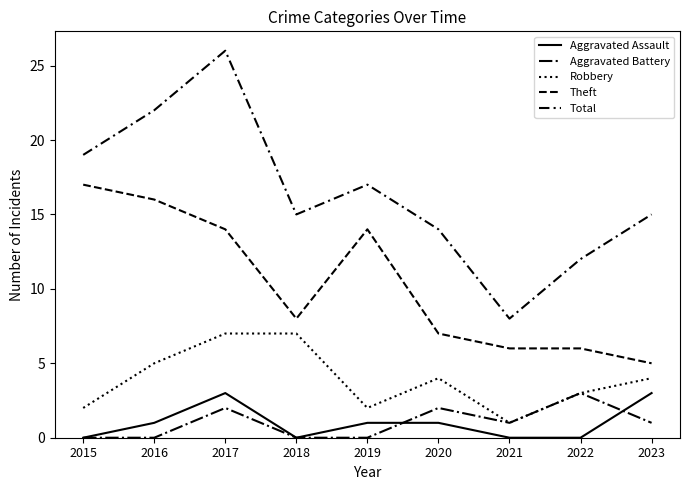

Does the chart have visible grid lines?

No